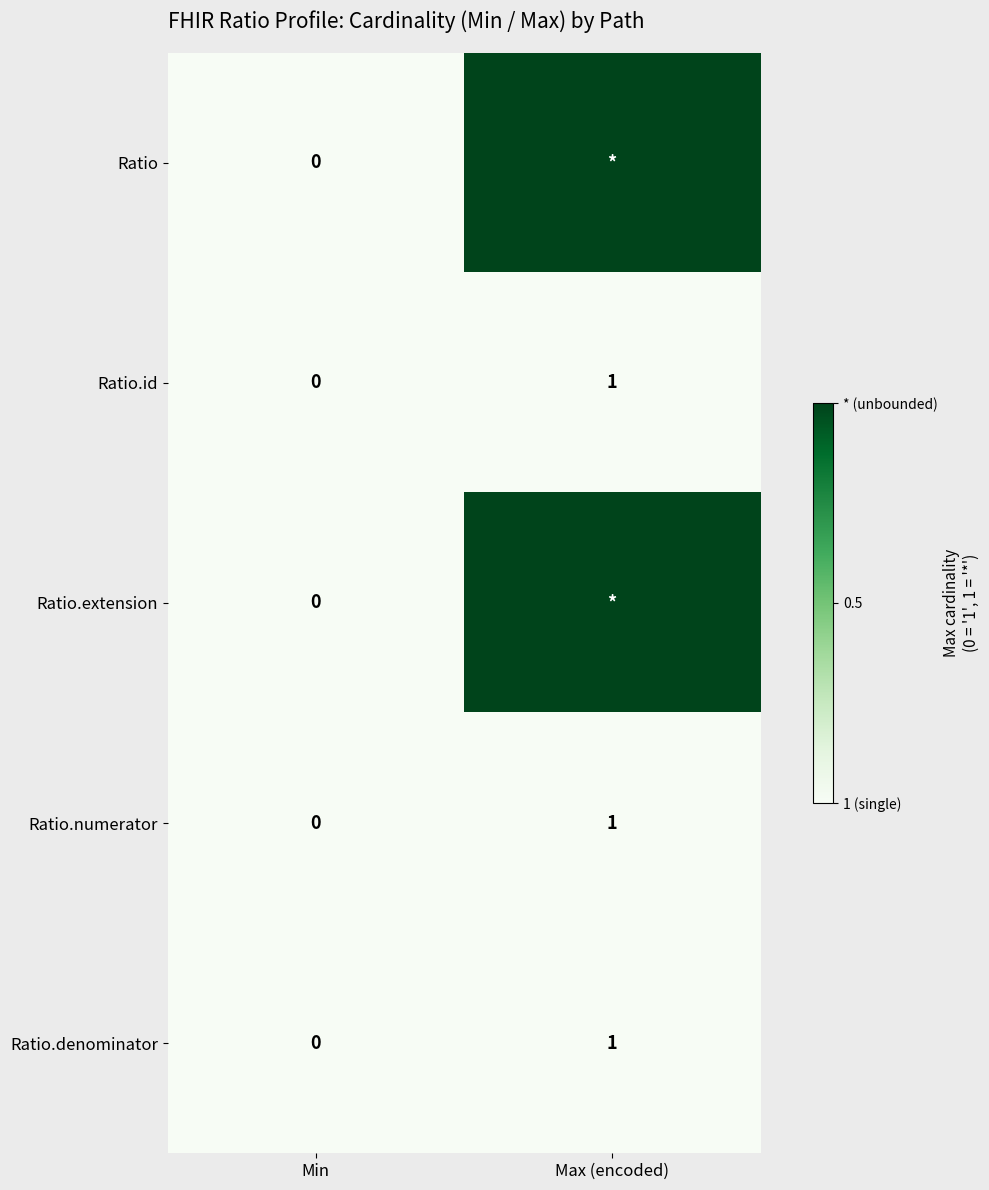

Is it true that Ratio.denominator equals 1 at Max (encoded)?

True